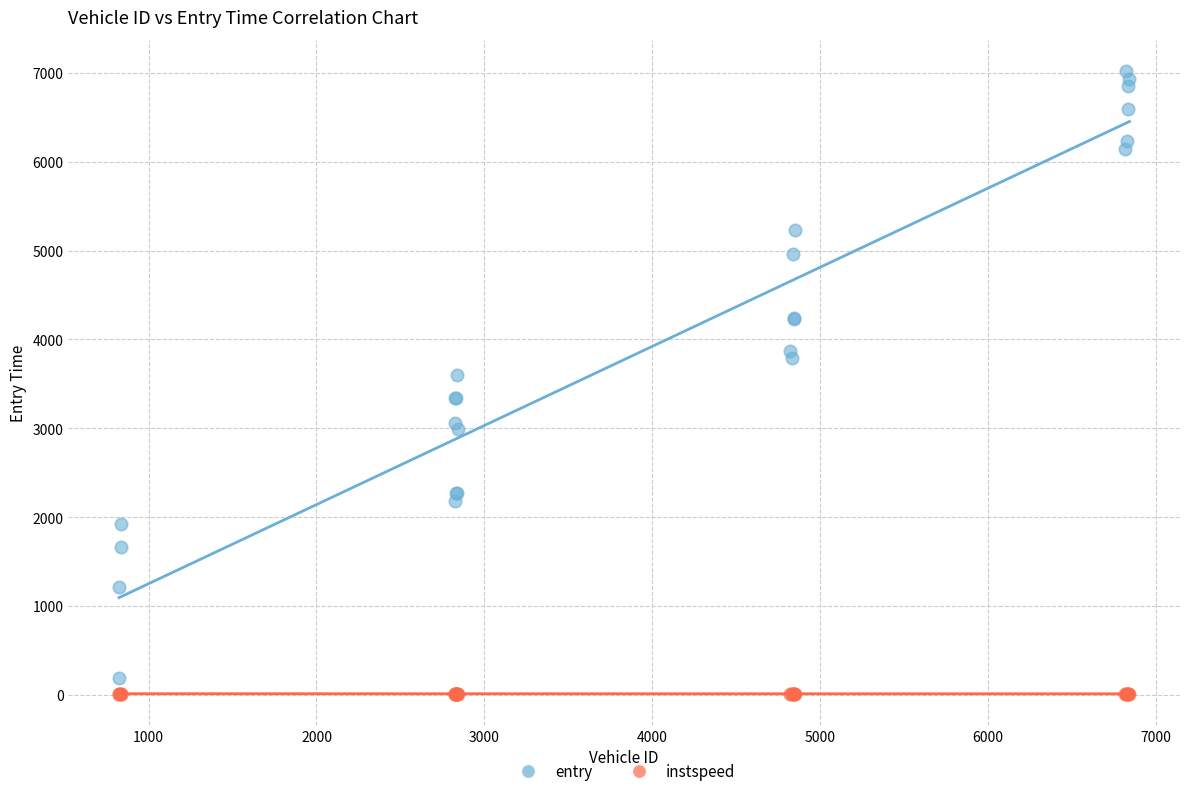

Which series reaches the maximum Y coordinate?

entry